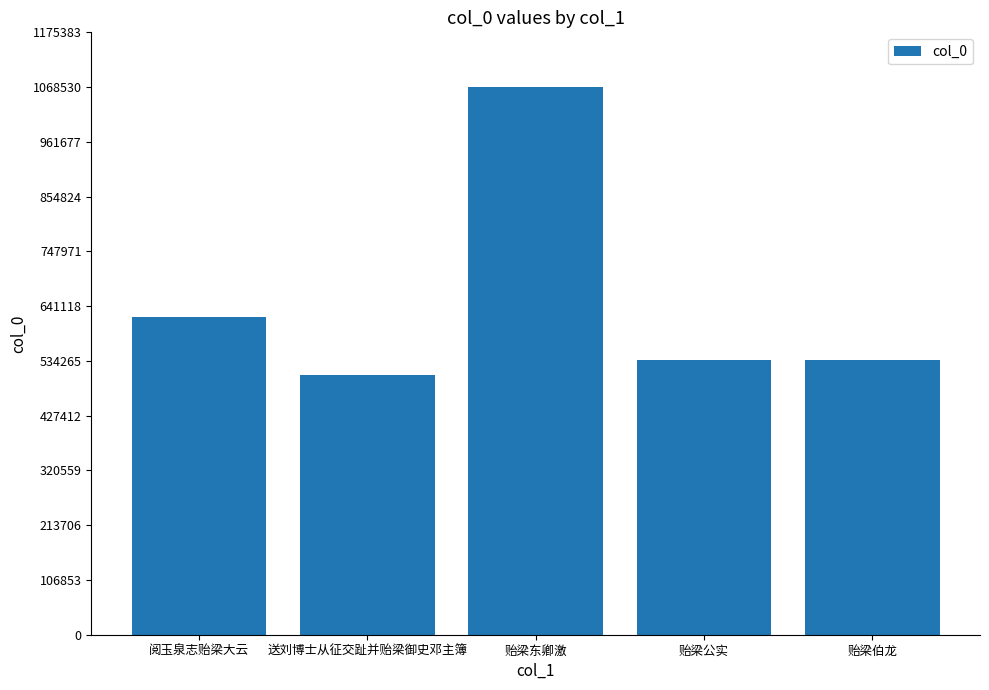

Approximately how many times larger is the value at 阅玉泉志贻梁大云 compared to 贻梁东卿激?

0.6